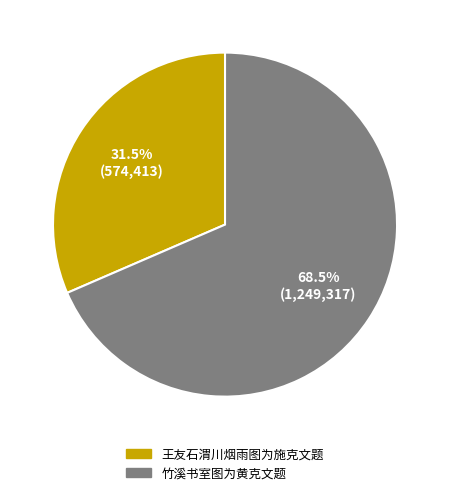

Is there a majority slice in this chart?

Yes